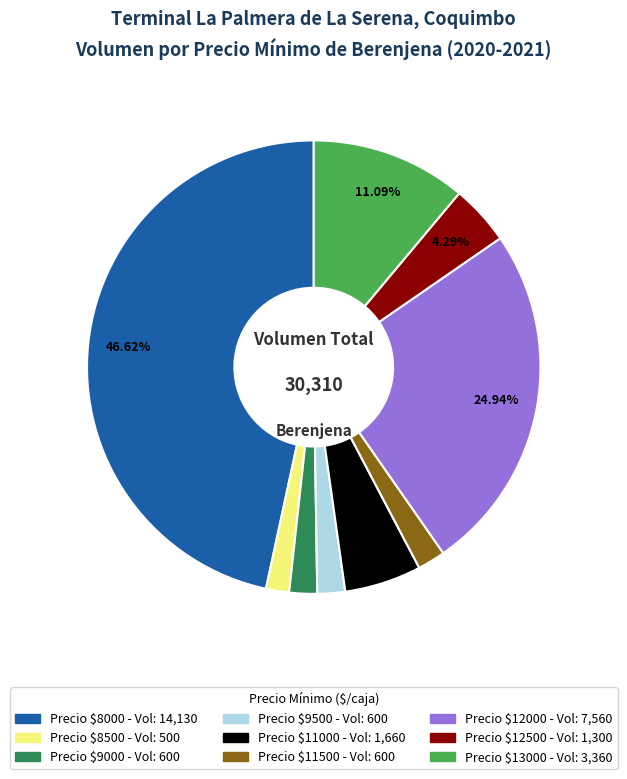

Is there any slice that represents more than half of the pie?

No